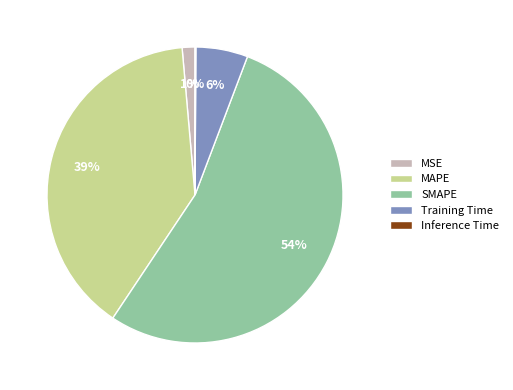

Which category has the biggest portion of the pie?

SMAPE